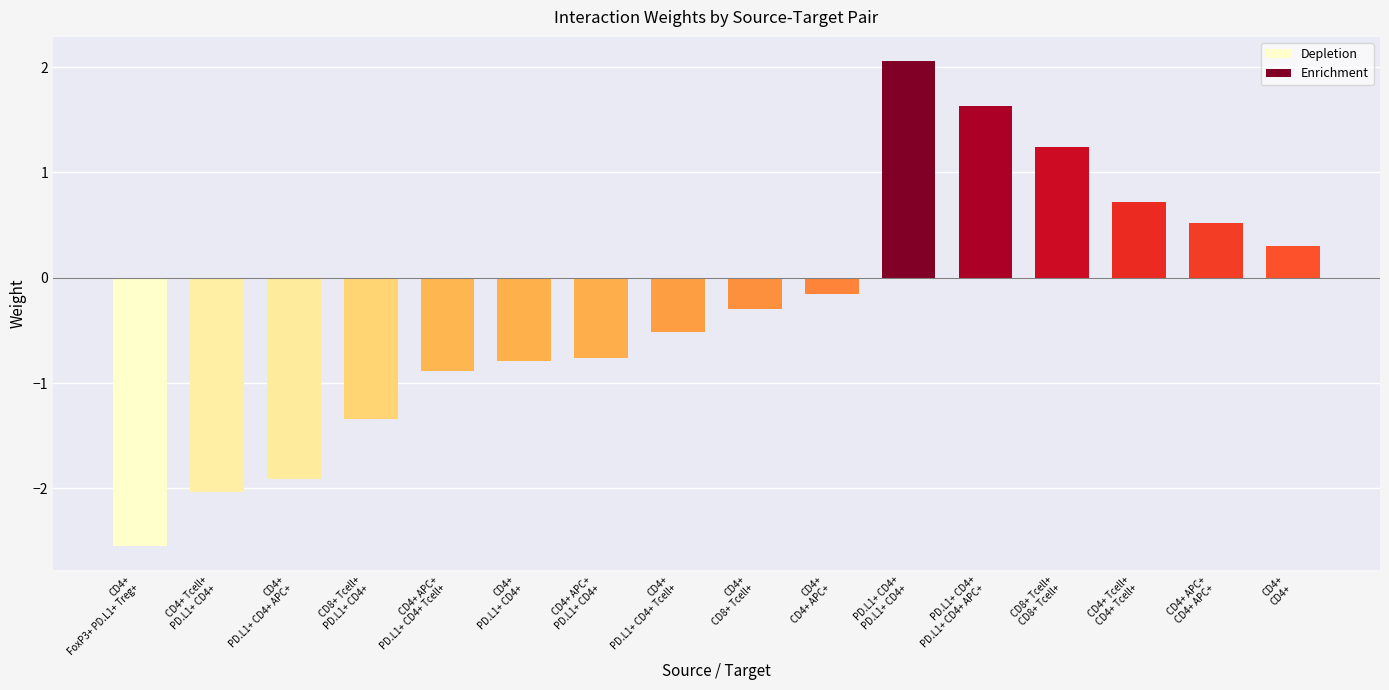

What is the sum of all values?

-4.8